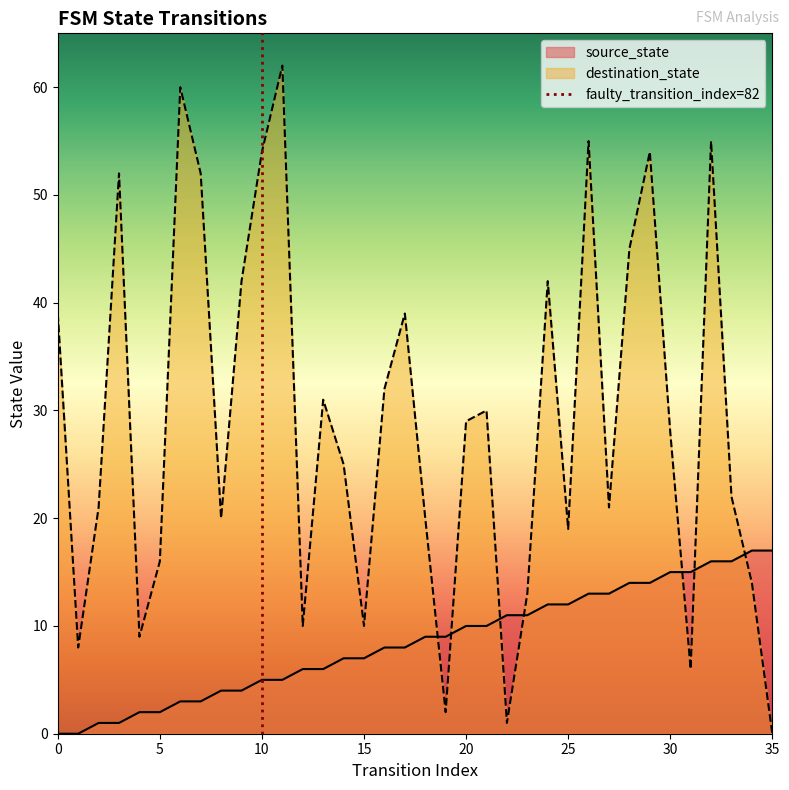

Is the value of destination_state at 10 greater than the value of source_state at 35?

Yes